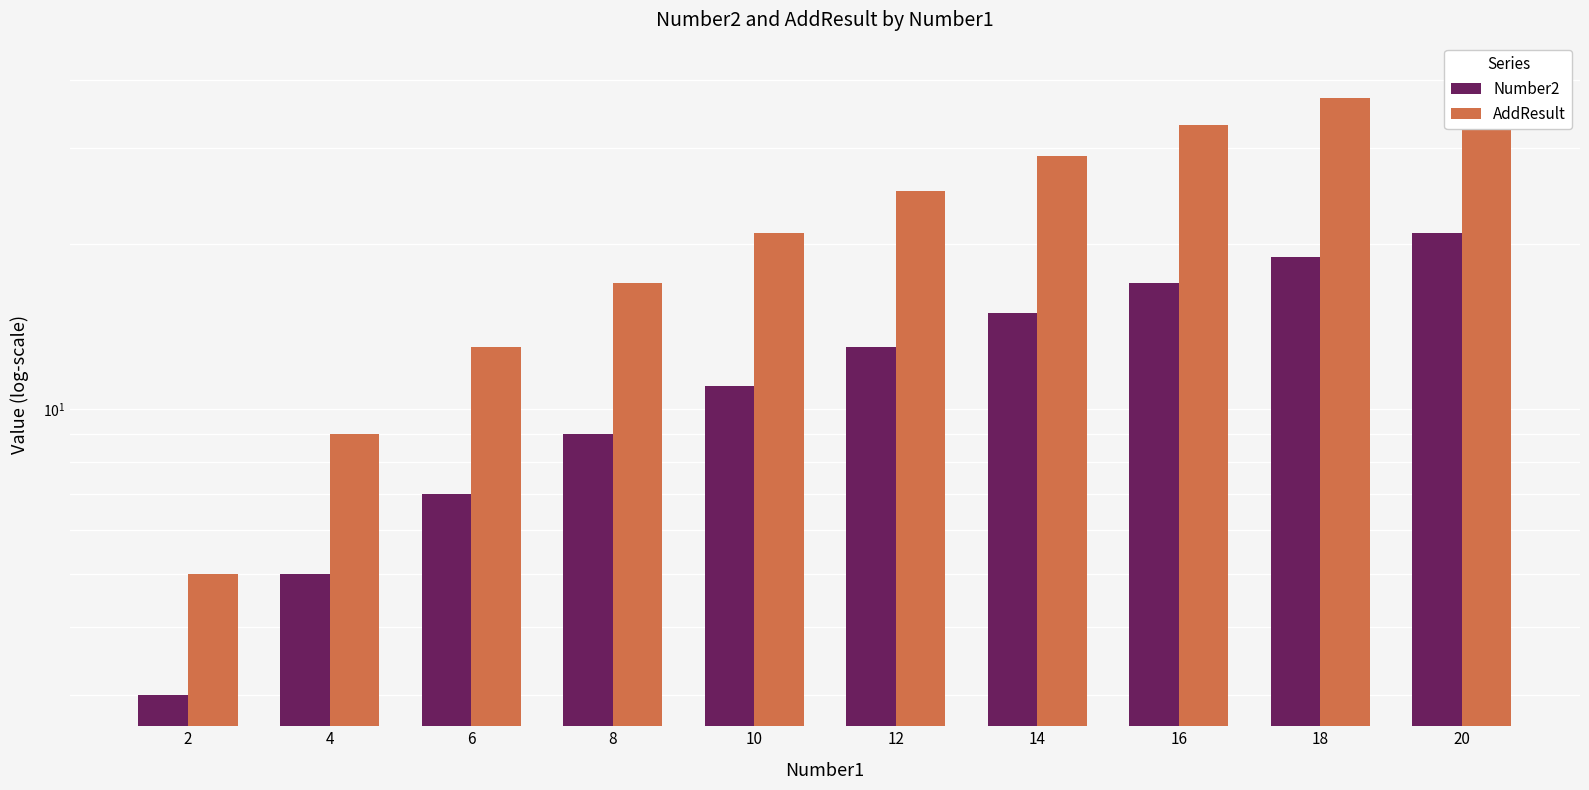

What is the difference between the maximum and second lowest values in the AddResult series?

32